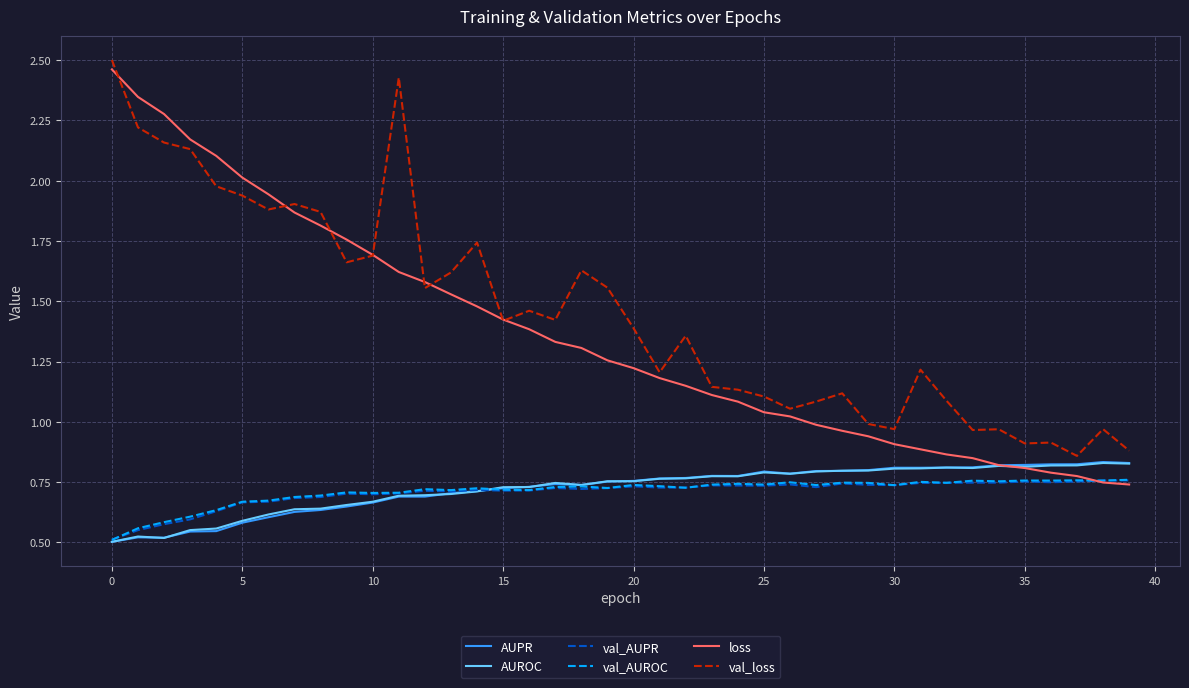

How many distinct data groups are displayed?

6